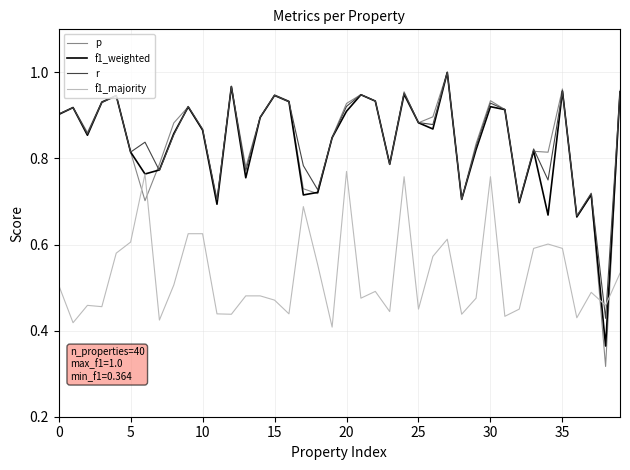

After their last crossing, which series has the higher values: r or f1_majority?

r